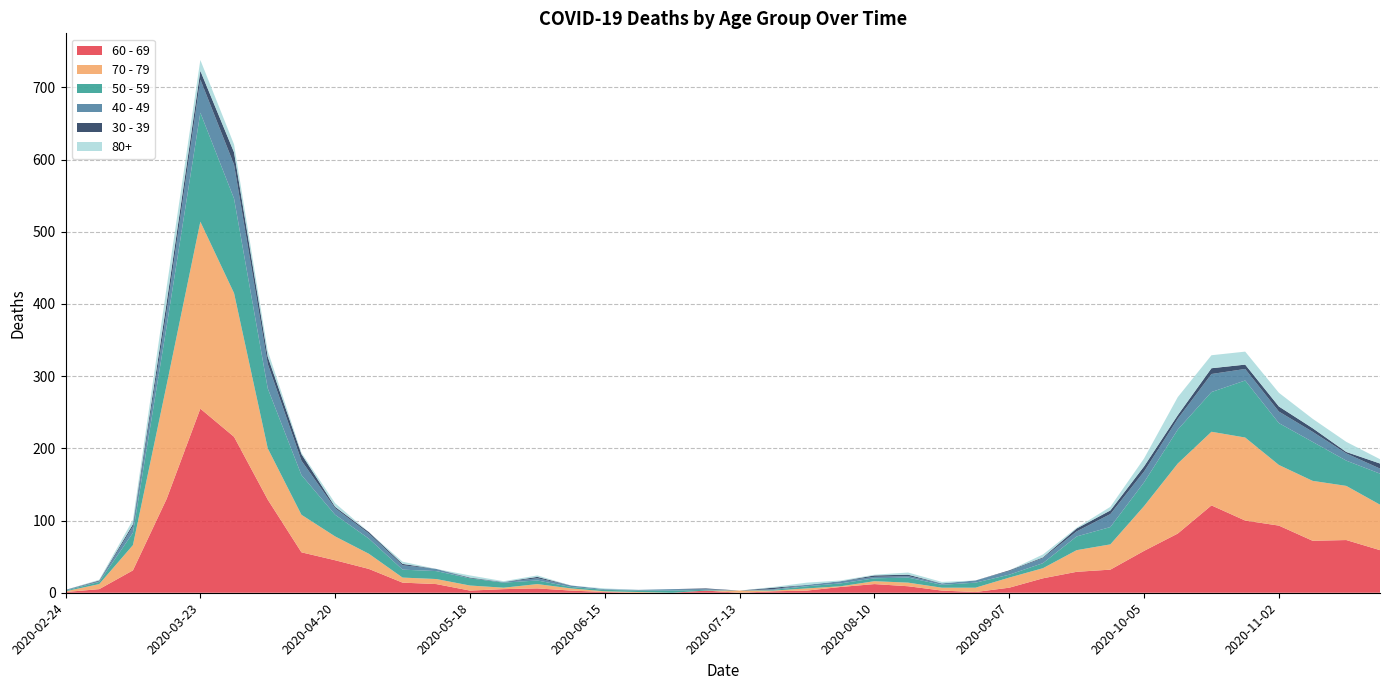

Reading left to right, list all the values displayed in this chart.

60 - 69: 2020-02-24=1	2020-03-02=5	2020-03-09=31	2020-03-16=130	2020-03-23=255	2020-03-30=216	2020-04-06=129	2020-04-13=56	2020-04-20=45	2020-04-27=33	2020-05-04=14	2020-05-11=12	2020-05-18=3	2020-05-25=5	2020-06-01=6	2020-06-08=3	2020-06-15=1	2020-06-22=0	2020-06-29=0	2020-07-06=3	2020-07-13=0	2020-07-20=2	2020-07-27=3	2020-08-03=8	2020-08-10=12	2020-08-17=9	2020-08-24=3	2020-08-31=1	2020-09-07=7	2020-09-14=20	2020-09-21=29	2020-09-28=32	2020-10-05=58	2020-10-12=82	2020-10-19=121	2020-10-26=100	2020-11-02=93	2020-11-09=72	2020-11-16=73	2020-11-23=59
70 - 79: 2020-02-24=1	2020-03-02=7	2020-03-09=35	2020-03-16=158	2020-03-23=259	2020-03-30=199	2020-04-06=71	2020-04-13=52	2020-04-20=33	2020-04-27=21	2020-05-04=7	2020-05-11=7	2020-05-18=7	2020-05-25=2	2020-06-01=6	2020-06-08=3	2020-06-15=1	2020-06-22=1	2020-06-29=0	2020-07-06=0	2020-07-13=3	2020-07-20=1	2020-07-27=3	2020-08-03=1	2020-08-10=4	2020-08-17=5	2020-08-24=4	2020-08-31=6	2020-09-07=14	2020-09-14=14	2020-09-21=30	2020-09-28=35	2020-10-05=62	2020-10-12=97	2020-10-19=102	2020-10-26=115	2020-11-02=84	2020-11-09=83	2020-11-16=75	2020-11-23=63
50 - 59: 2020-02-24=1	2020-03-02=3	2020-03-09=17	2020-03-16=81	2020-03-23=151	2020-03-30=131	2020-04-06=83	2020-04-13=55	2020-04-20=30	2020-04-27=21	2020-05-04=11	2020-05-11=11	2020-05-18=10	2020-05-25=7	2020-06-01=5	2020-06-08=2	2020-06-15=2	2020-06-22=2	2020-06-29=3	2020-07-06=1	2020-07-13=0	2020-07-20=1	2020-07-27=3	2020-08-03=4	2020-08-10=4	2020-08-17=7	2020-08-24=4	2020-08-31=7	2020-09-07=4	2020-09-14=7	2020-09-21=19	2020-09-28=24	2020-10-05=33	2020-10-12=47	2020-10-19=55	2020-10-26=79	2020-11-02=58	2020-11-09=54	2020-11-16=35	2020-11-23=43
40 - 49: 2020-02-24=1	2020-03-02=1	2020-03-09=9	2020-03-16=21	2020-03-23=46	2020-03-30=47	2020-04-06=34	2020-04-13=20	2020-04-20=9	2020-04-27=7	2020-05-04=6	2020-05-11=3	2020-05-18=0	2020-05-25=1	2020-06-01=3	2020-06-08=2	2020-06-15=1	2020-06-22=1	2020-06-29=2	2020-07-06=1	2020-07-13=0	2020-07-20=1	2020-07-27=2	2020-08-03=3	2020-08-10=2	2020-08-17=2	2020-08-24=2	2020-08-31=3	2020-09-07=5	2020-09-14=7	2020-09-21=7	2020-09-28=18	2020-10-05=15	2020-10-12=15	2020-10-19=25	2020-10-26=16	2020-11-02=16	2020-11-09=14	2020-11-16=10	2020-11-23=7
30 - 39: 2020-02-24=0	2020-03-02=1	2020-03-09=3	2020-03-16=12	2020-03-23=12	2020-03-30=17	2020-04-06=10	2020-04-13=9	2020-04-20=2	2020-04-27=2	2020-05-04=2	2020-05-11=0	2020-05-18=1	2020-05-25=0	2020-06-01=2	2020-06-08=0	2020-06-15=0	2020-06-22=0	2020-06-29=0	2020-07-06=1	2020-07-13=0	2020-07-20=2	2020-07-27=0	2020-08-03=0	2020-08-10=2	2020-08-17=2	2020-08-24=0	2020-08-31=0	2020-09-07=1	2020-09-14=1	2020-09-21=4	2020-09-28=5	2020-10-05=7	2020-10-12=5	2020-10-19=8	2020-10-26=6	2020-11-02=7	2020-11-09=5	2020-11-16=2	2020-11-23=7
80+: 2020-02-24=0	2020-03-02=1	2020-03-09=6	2020-03-16=21	2020-03-23=15	2020-03-30=11	2020-04-06=8	2020-04-13=2	2020-04-20=5	2020-04-27=0	2020-05-04=3	2020-05-11=0	2020-05-18=3	2020-05-25=1	2020-06-01=2	2020-06-08=0	2020-06-15=1	2020-06-22=0	2020-06-29=0	2020-07-06=0	2020-07-13=0	2020-07-20=1	2020-07-27=3	2020-08-03=1	2020-08-10=1	2020-08-17=3	2020-08-24=2	2020-08-31=0	2020-09-07=0	2020-09-14=4	2020-09-21=1	2020-09-28=5	2020-10-05=11	2020-10-12=25	2020-10-19=18	2020-10-26=18	2020-11-02=19	2020-11-09=13	2020-11-16=14	2020-11-23=6